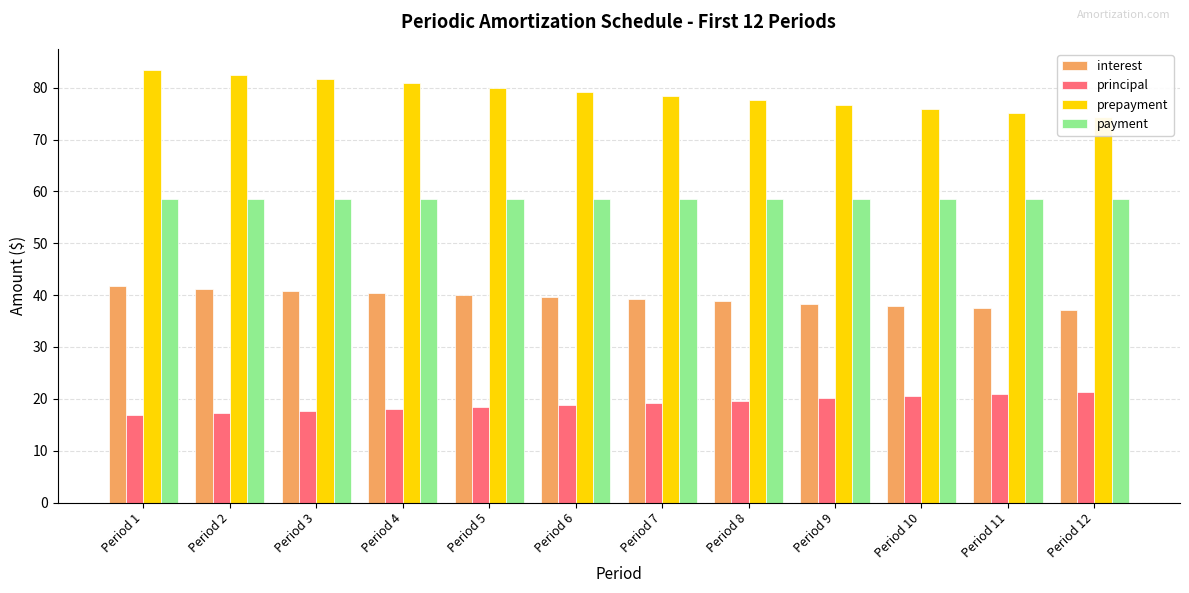

What are all the series names shown in the legend?

interest, principal, prepayment, payment